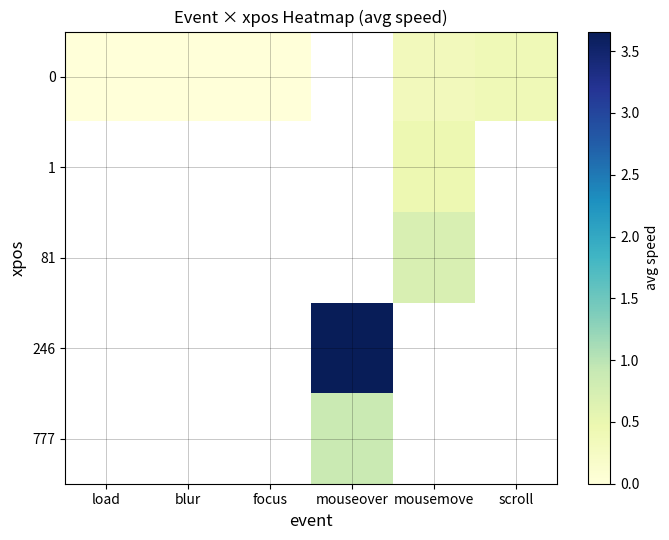

What is the greatest value displayed?

3.7